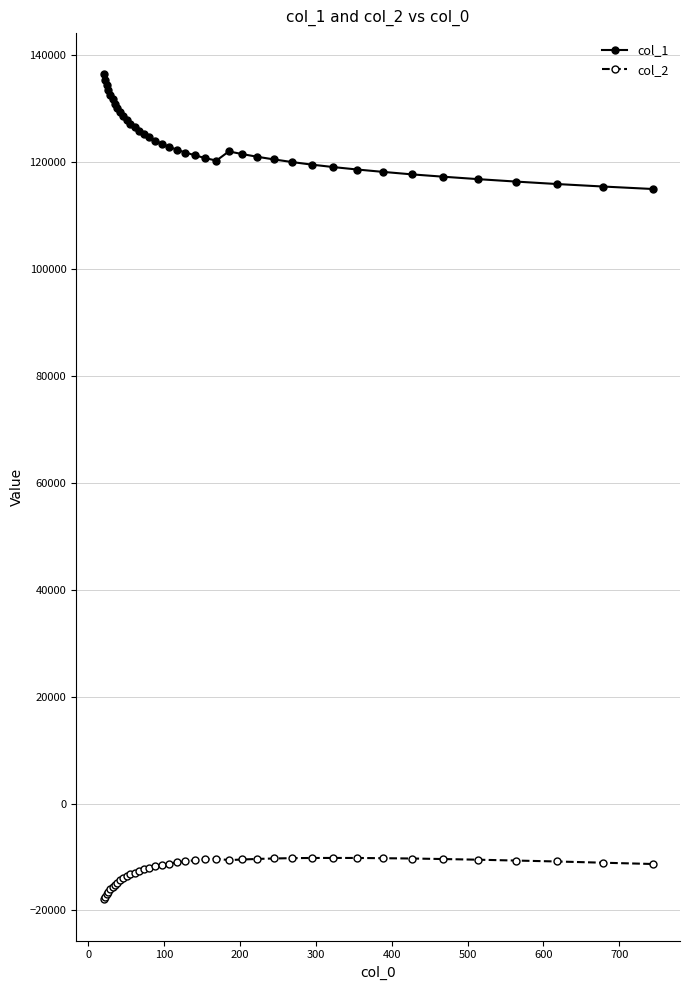

What is the difference between the maximum and minimum values in the col_2 series?

7743.7